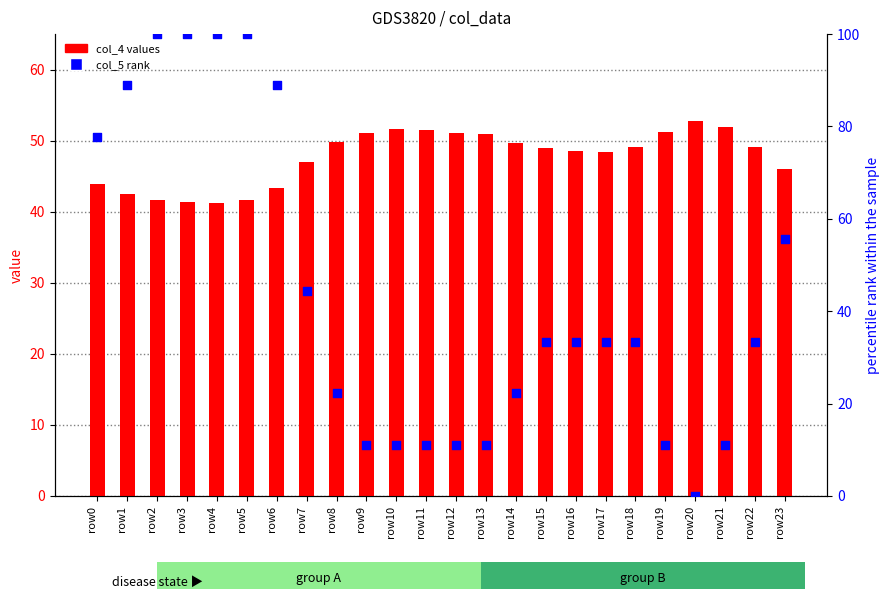

Which series reaches the maximum Y coordinate?

col_5 rank